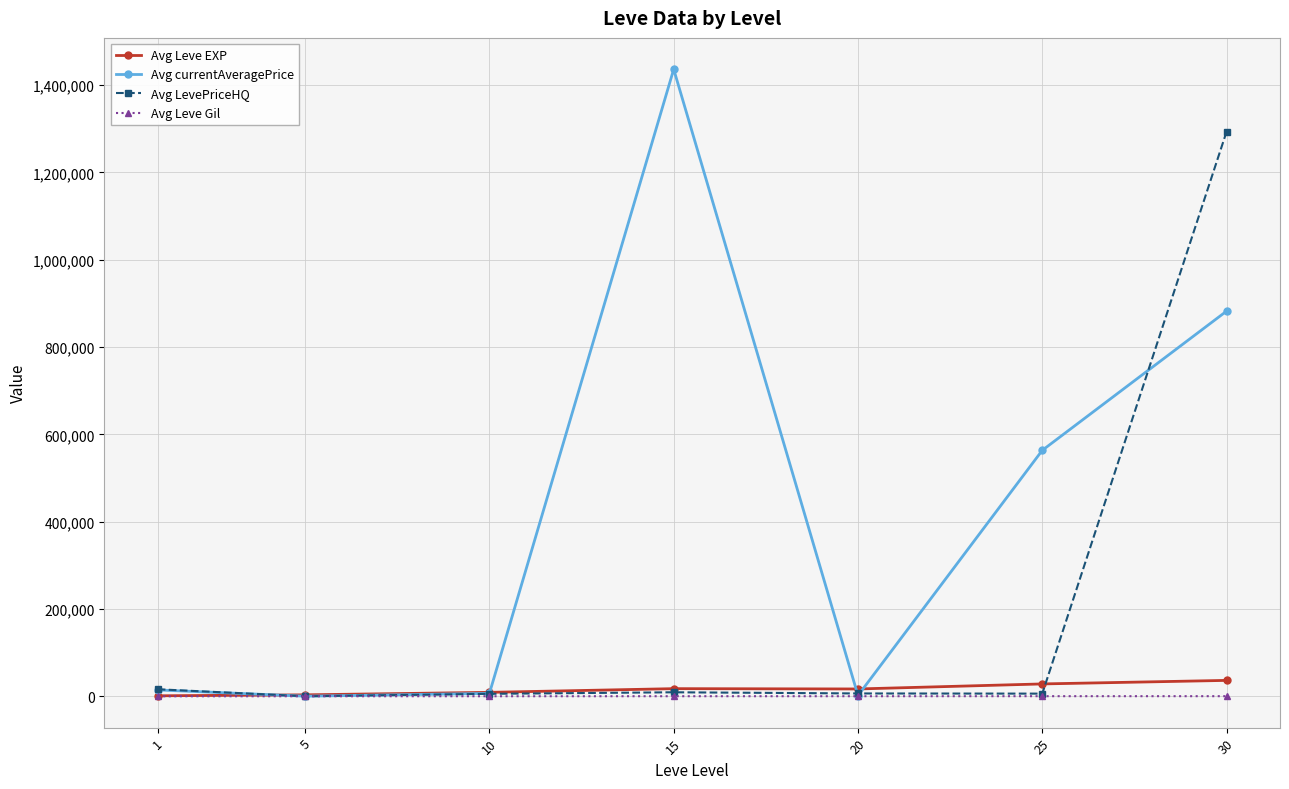

At which category is the sum across all series the highest?

30